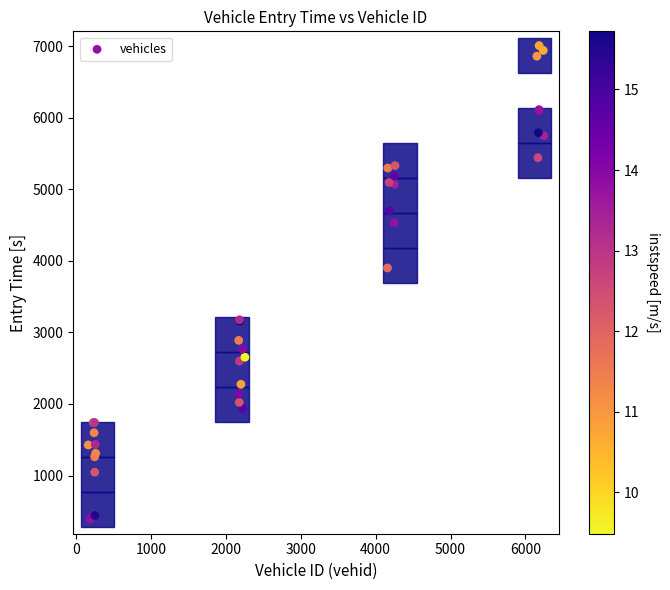

What Y value in the scatter plot is closest to 3697?

3901.1